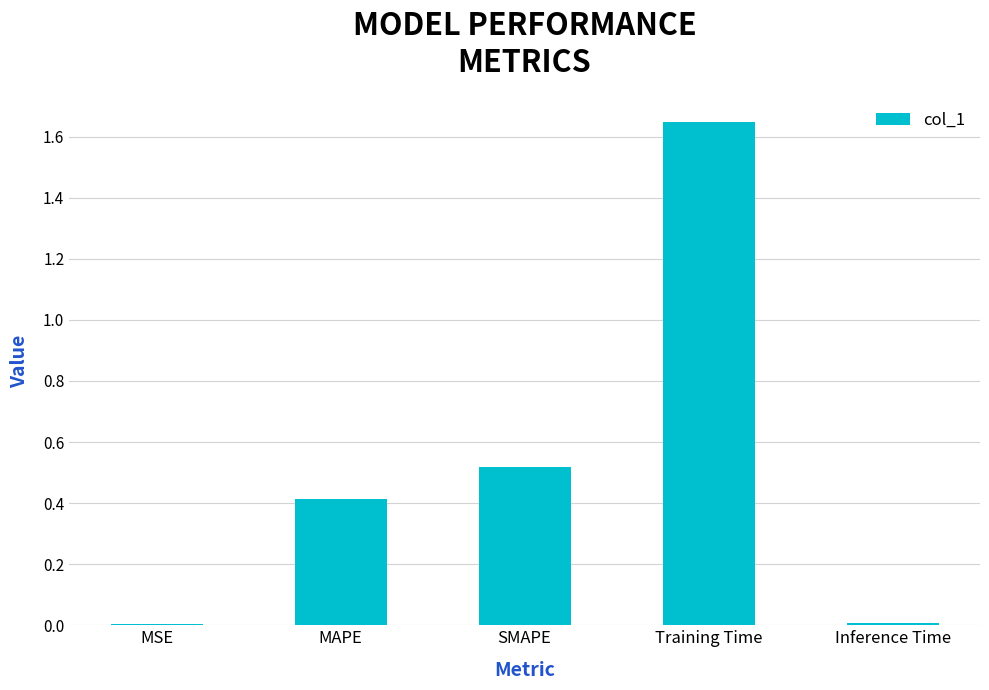

True or false: the data shows 0.7 at MAPE.

False